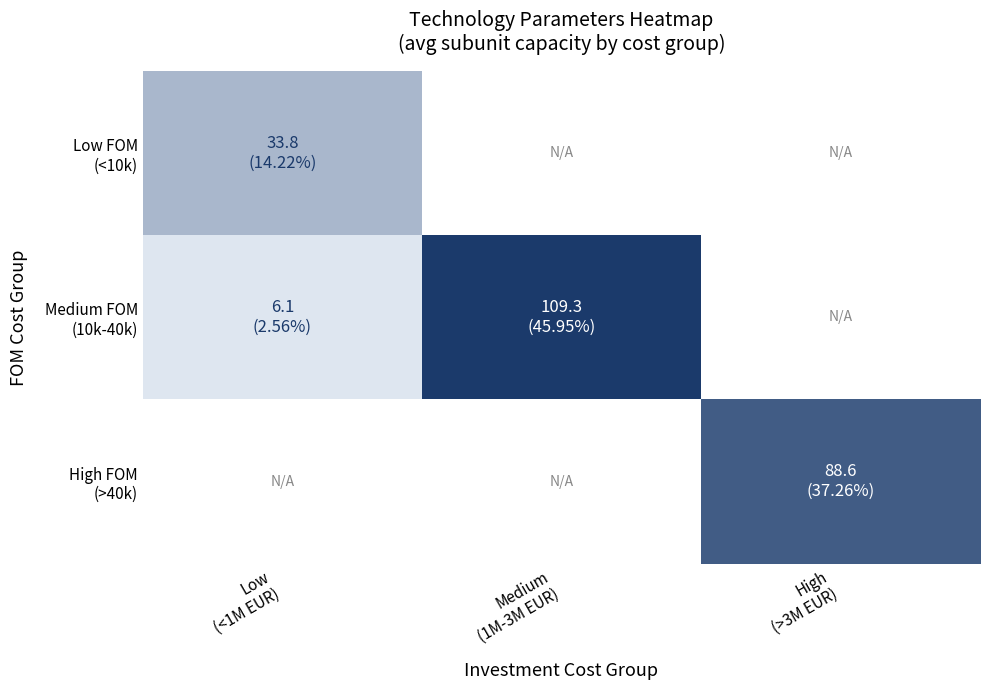

Which series changed the most between Low (<1M EUR) and Medium (1M-3M EUR)?

Medium FOM (10k-40k)